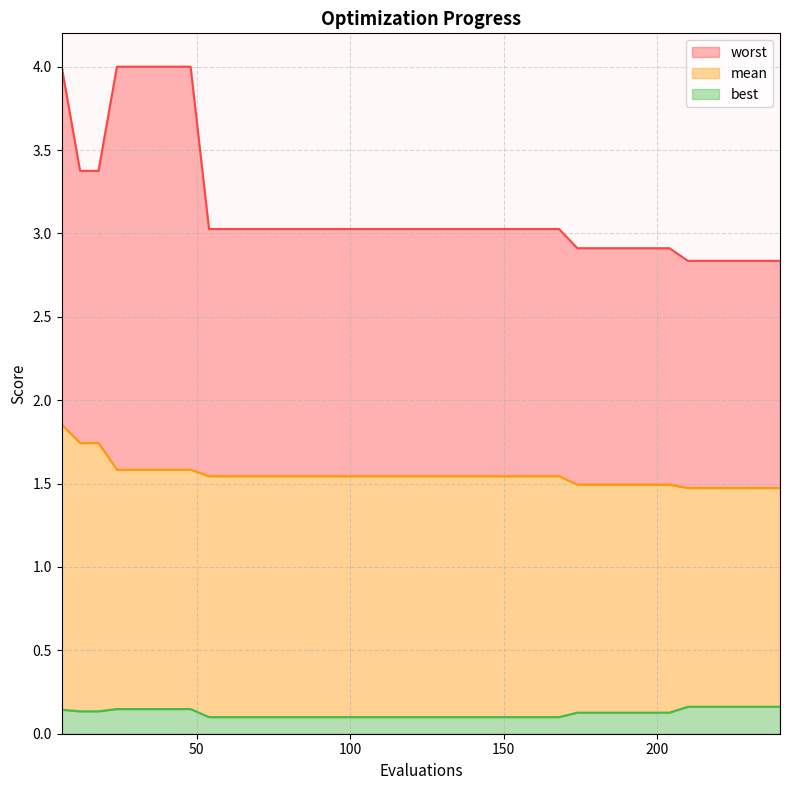

At which category is the sum across all series the highest?

6